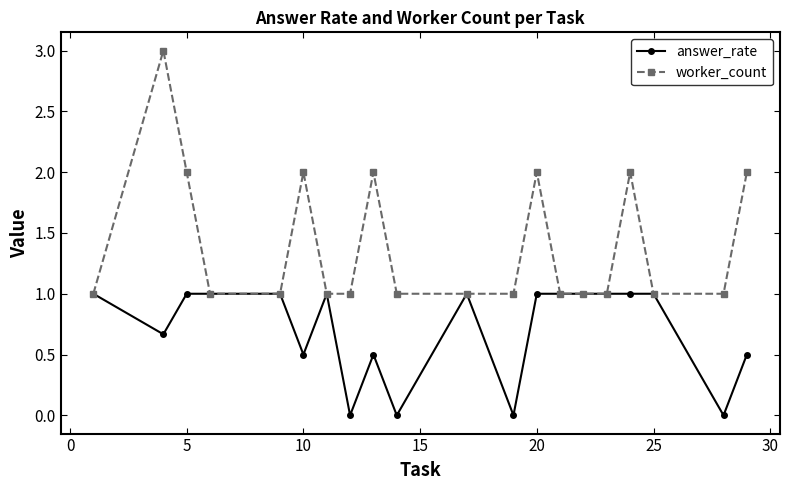

Which series has the largest range (max minus min)?

worker_count